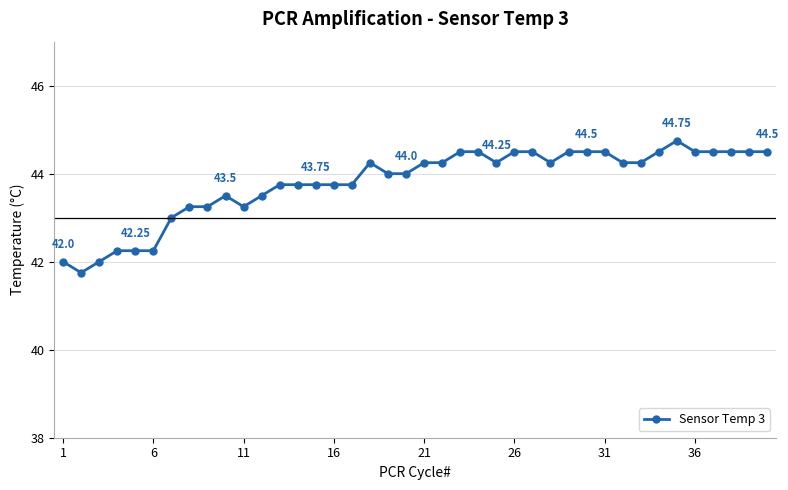

True or false: there are more than 0 points higher than both neighbors.

True